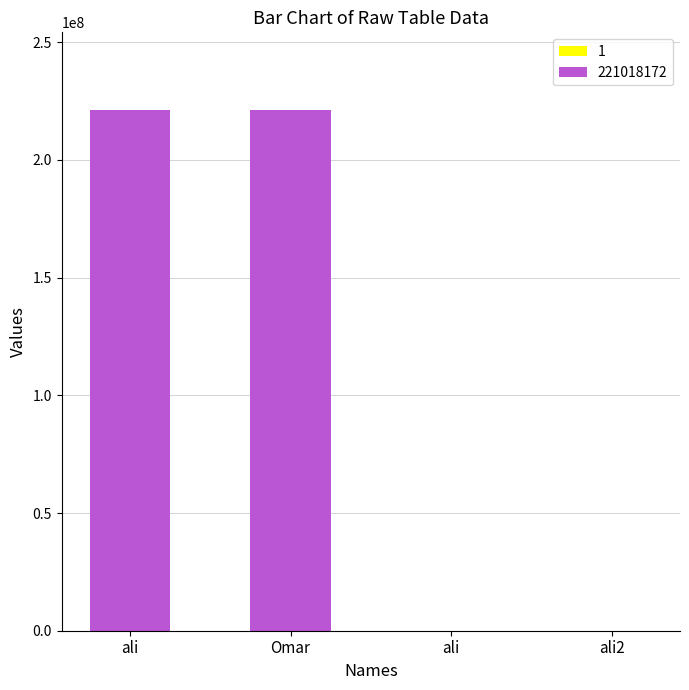

The value of 221018172 at Omar is 89190489. True or false?

False